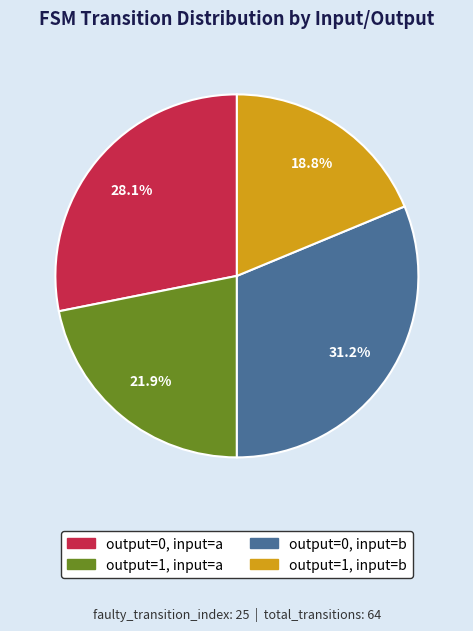

Count the number of slices in the pie.

4